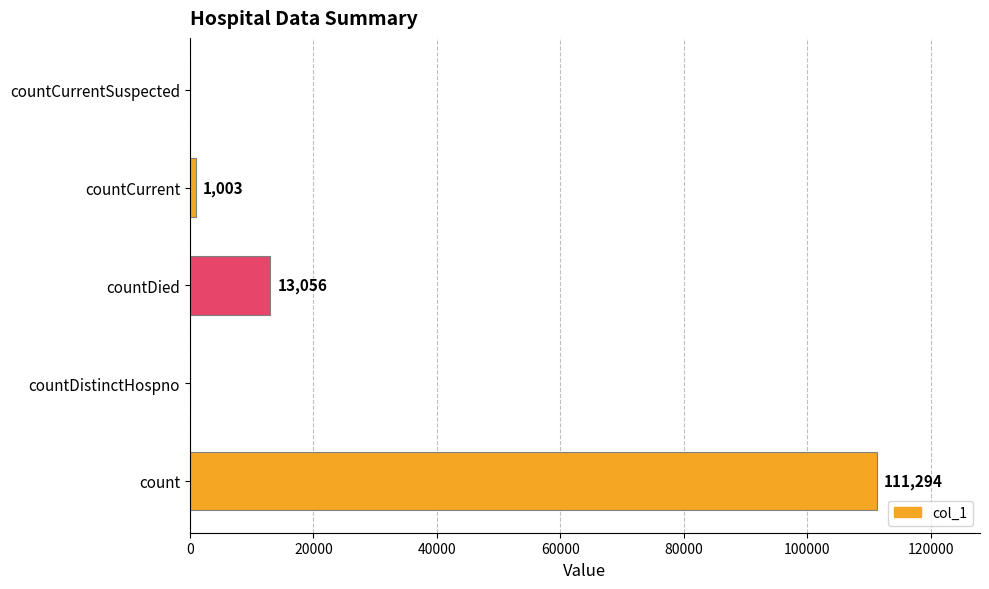

What is the sum of all values?

125353